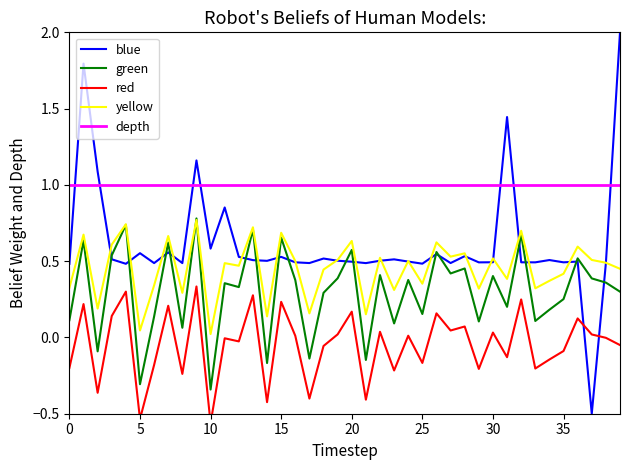

Does the chart have visible grid lines?

No